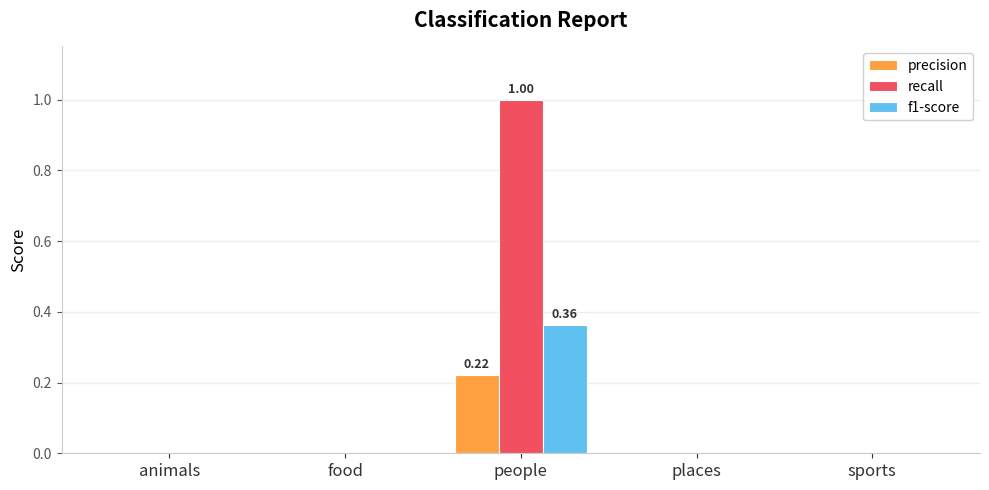

Which label corresponds to the largest value in the chart?

people